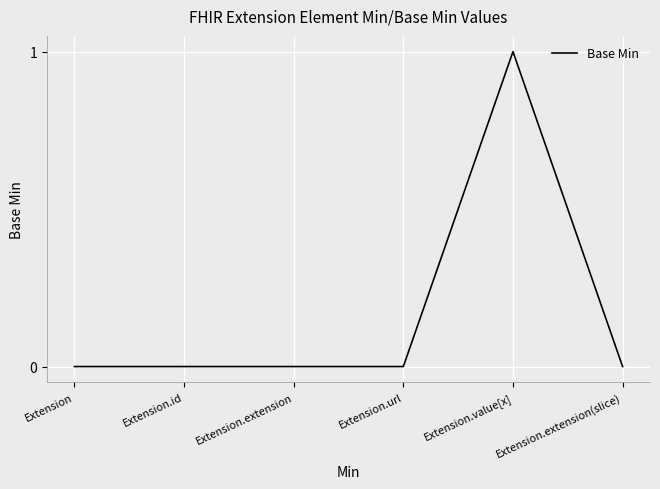

What position from the right is Extension?

6